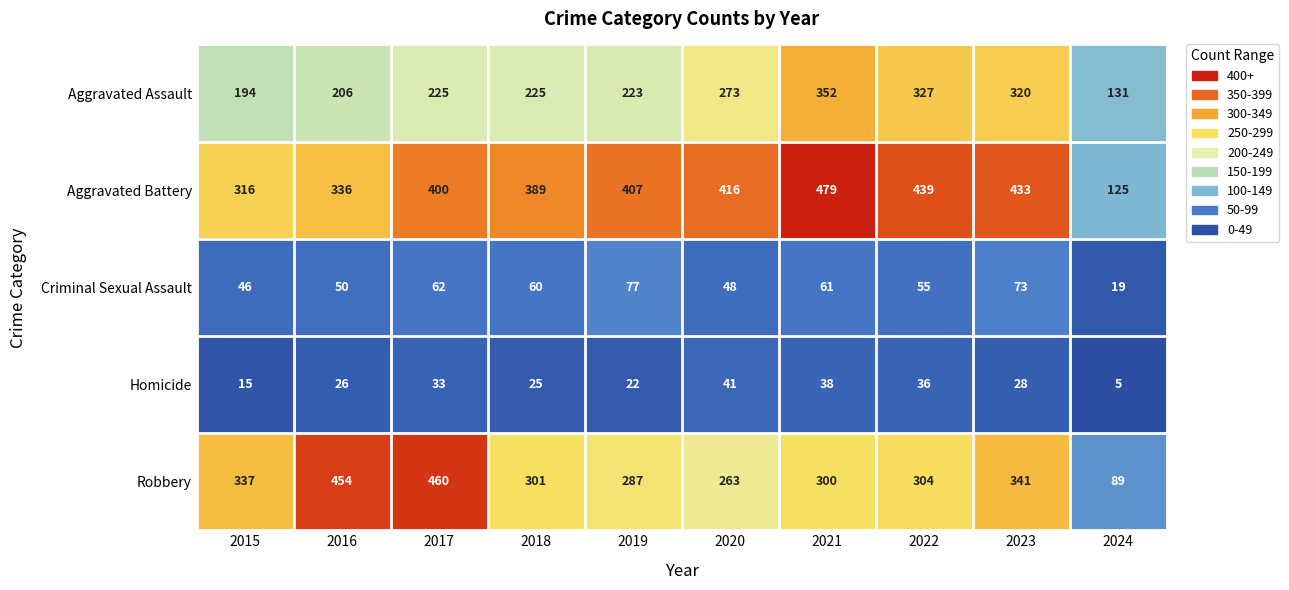

Is it true that Homicide equals 22 at 2019?

True